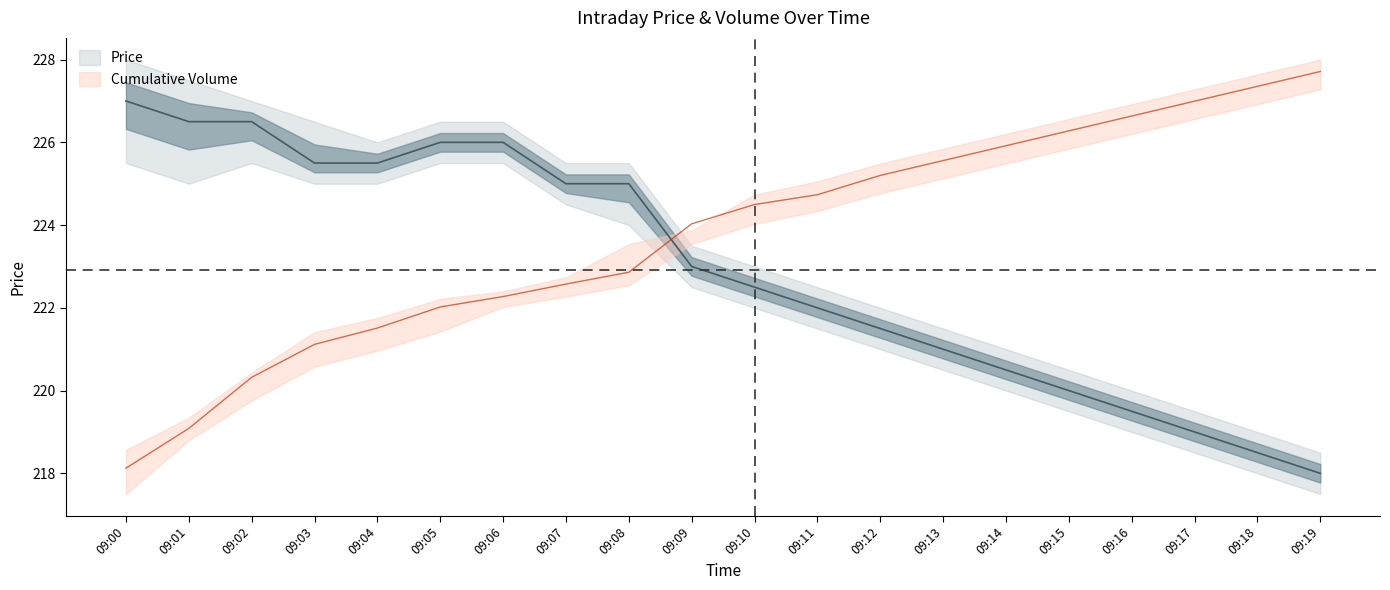

What is the greatest value displayed?

227.7